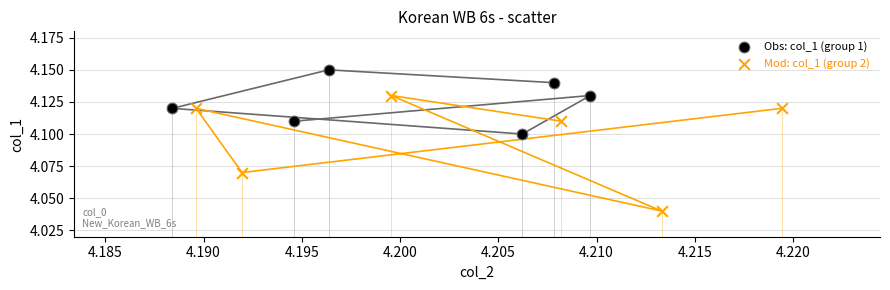

Which series has the largest Y range (max minus min)?

Mod: col_1 (group 2)